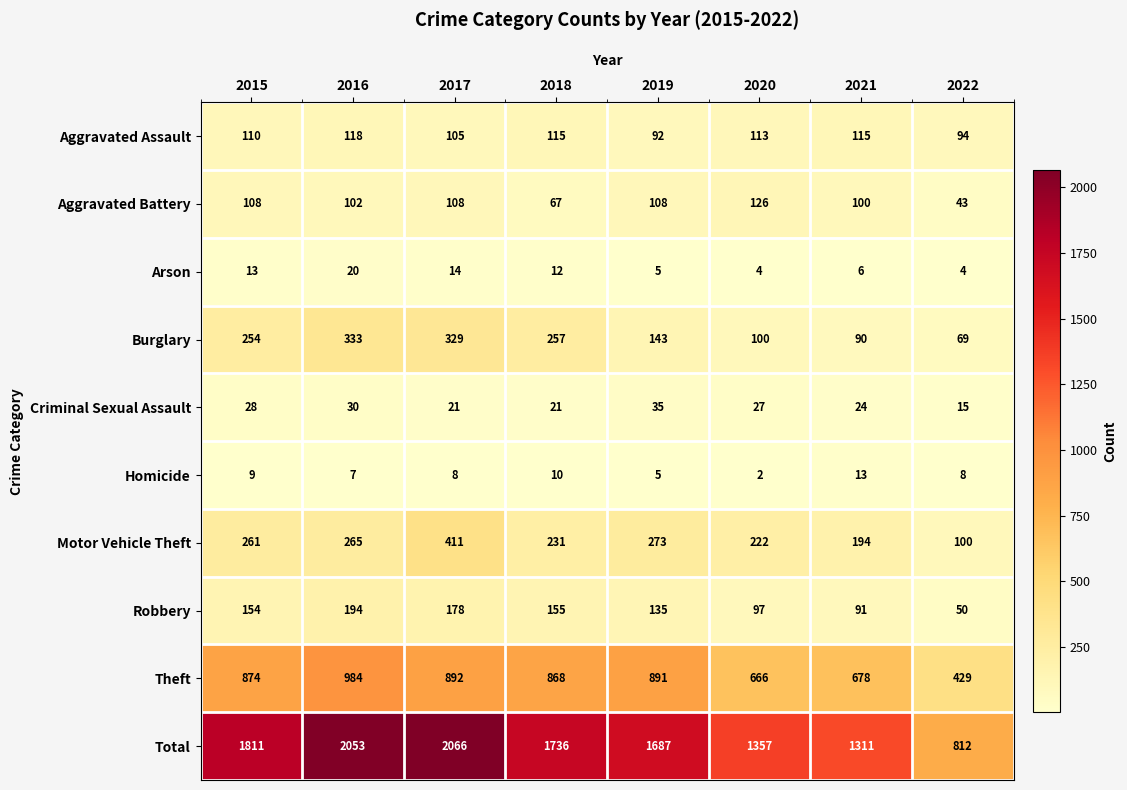

What is the spread (max minus min) of values at 2016?

2046